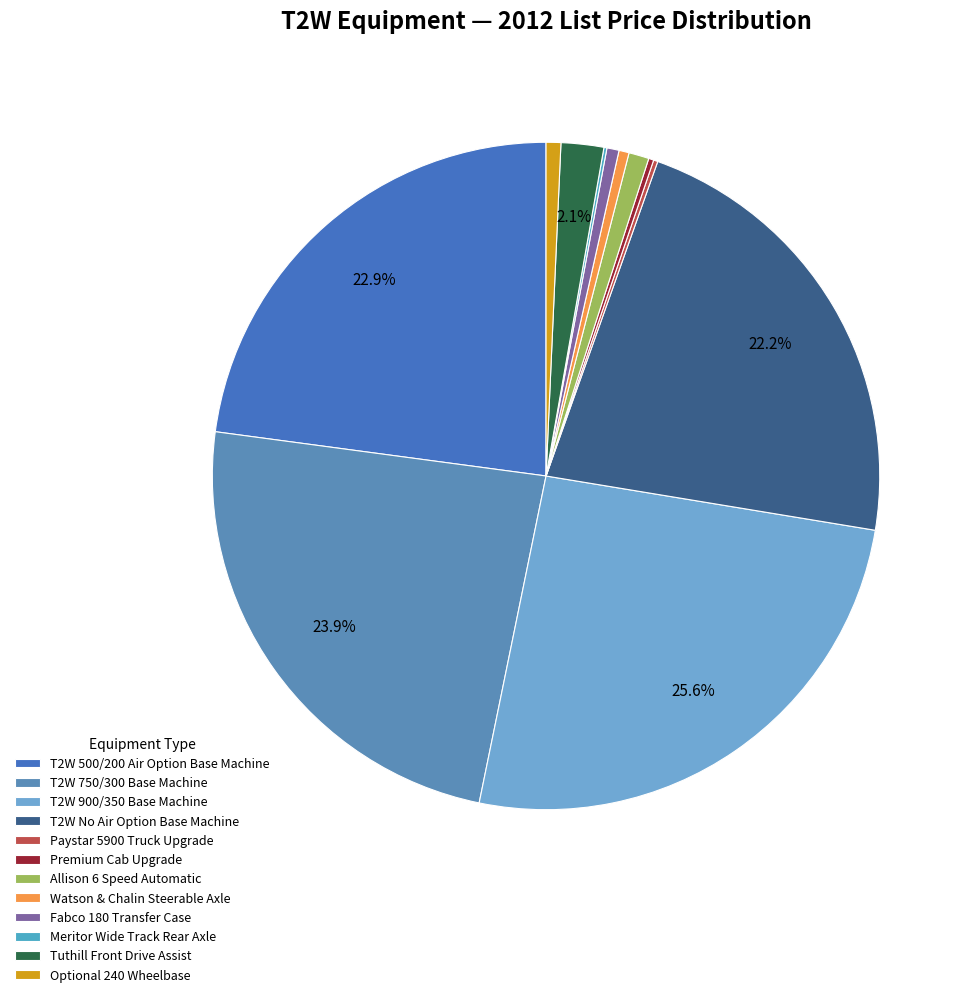

Is there any slice that represents more than half of the pie?

No